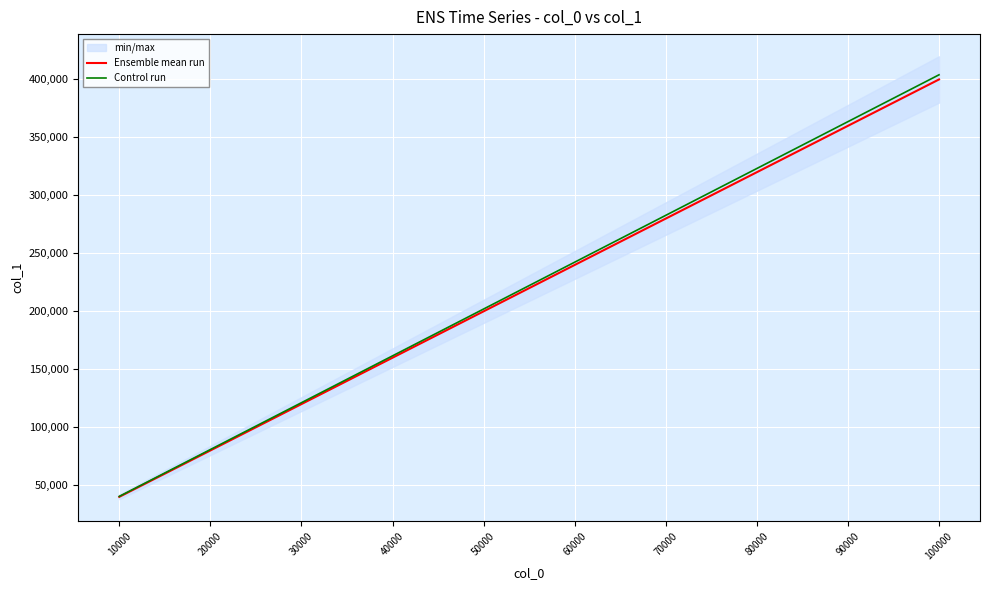

List the labels in order of Control run value, smallest first.

10000, 20000, 30000, 40000, 50000, 60000, 70000, 80000, 90000, 100000